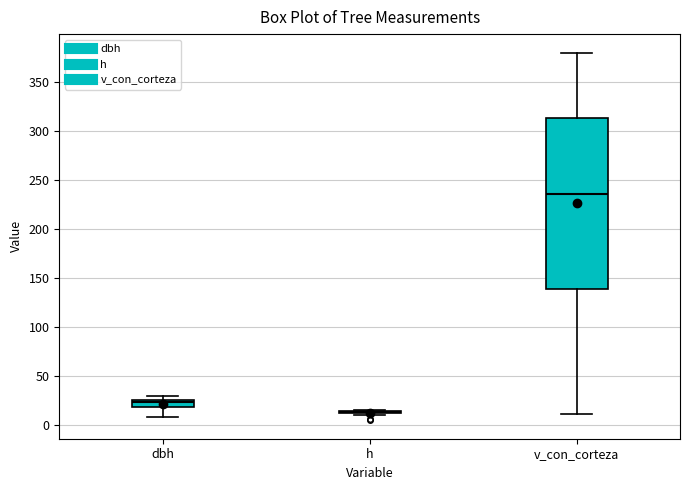

Reading left to right, read every box against the y-axis: the position of its median line, the range the box covers, and the ends of its whiskers. The values are not printed on the chart, so give them approximately, as read against the axis.

dbh: median 25 (just below the box's upper edge), box 20 to 25, whiskers 10 to 30
h: box collapsed to a line at 15, whiskers 10 to 15
v_con_corteza: median 235, box 140 to 315, whiskers 10 to 380